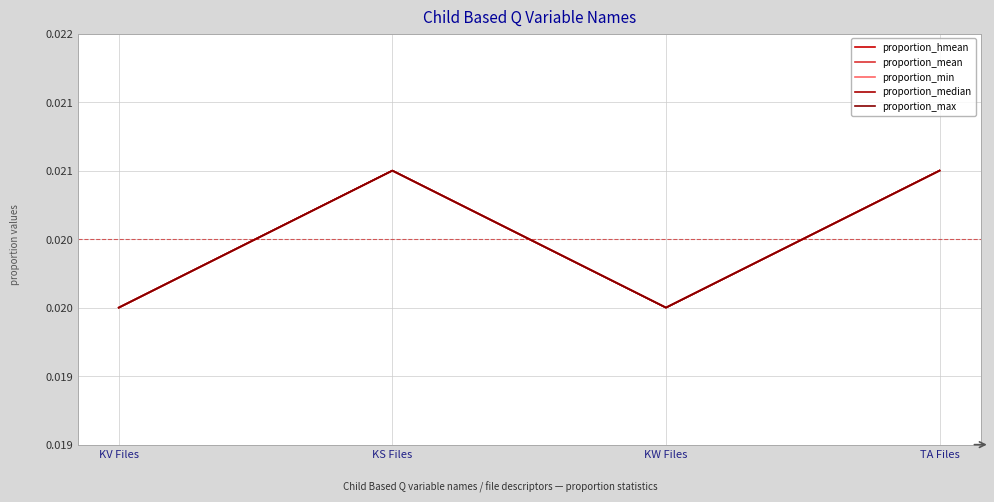

At which category is the sum across all series the highest?

KS Files